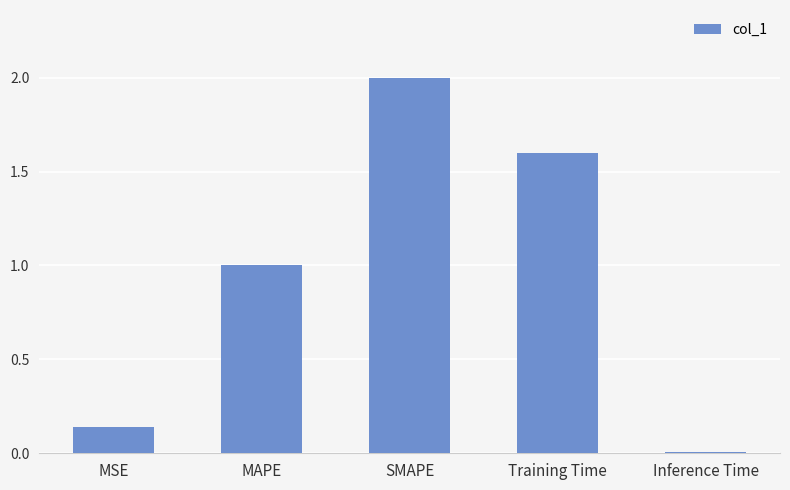

What value does the data have at Training Time?

1.6